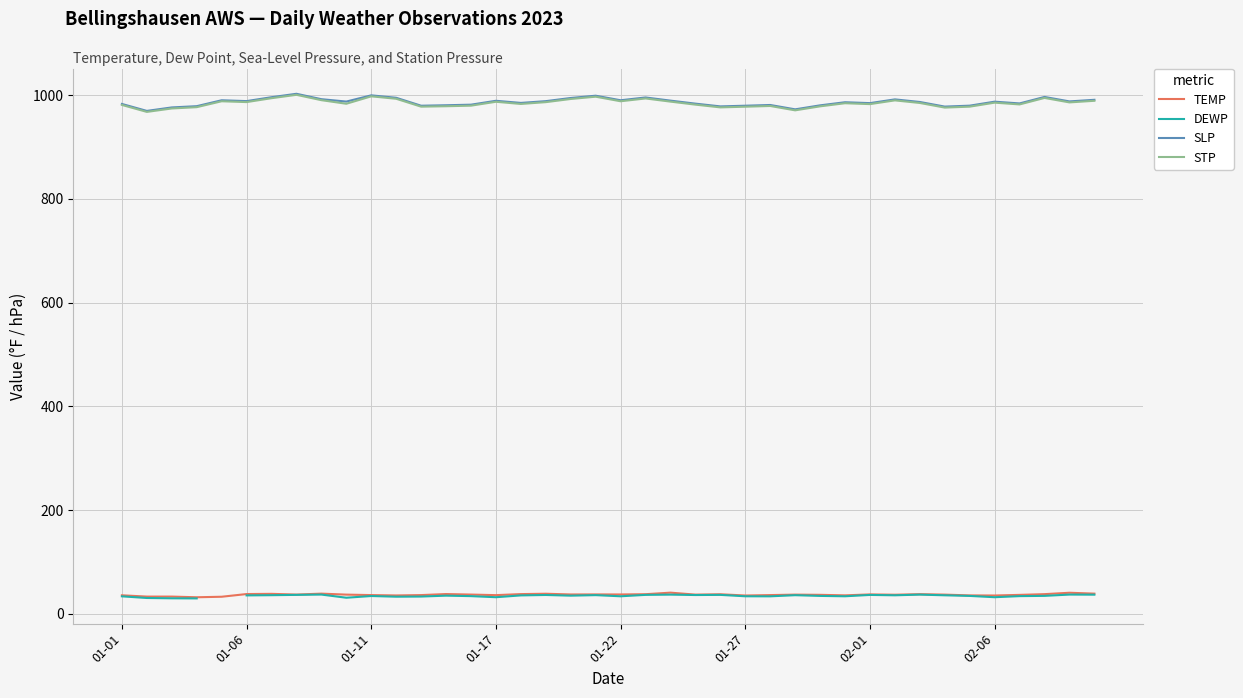

What position from the left is 39?

40